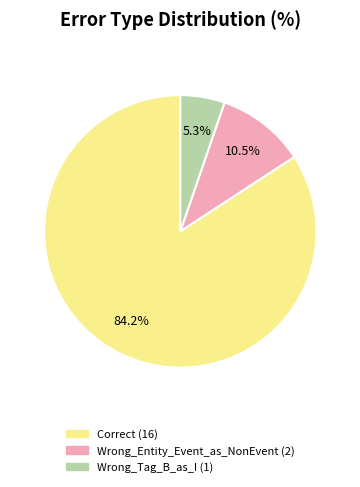

Is there any slice that represents more than half of the pie?

Yes